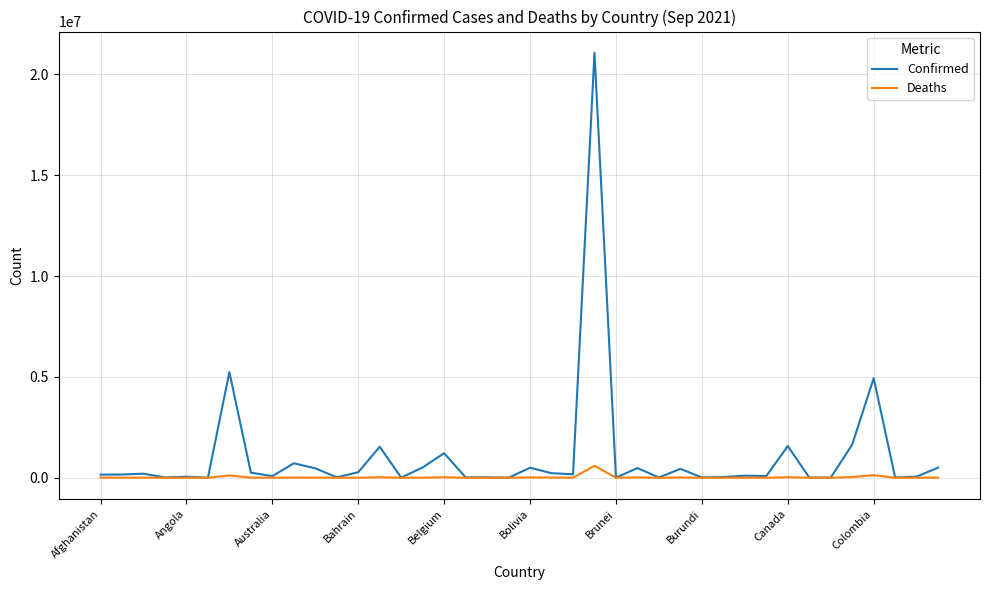

At how many categories does at least one series exceed 20545688?

1